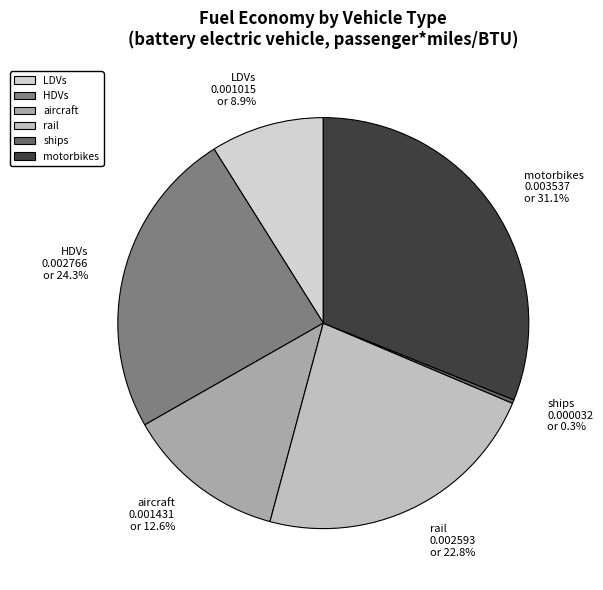

The motorbikes slice represents 31% of the pie. True or false?

True